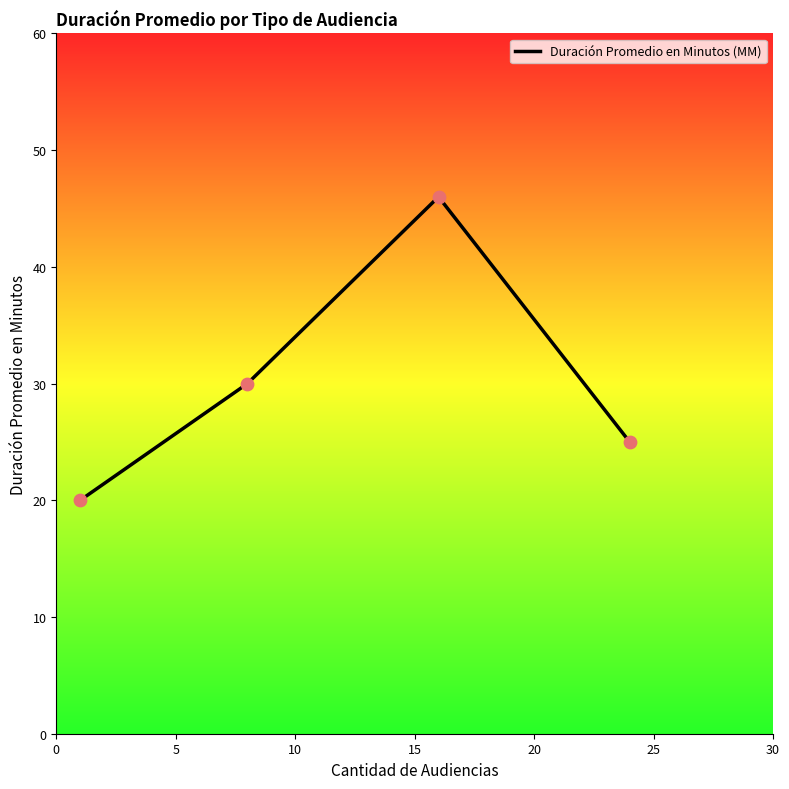

What is the average value?

30